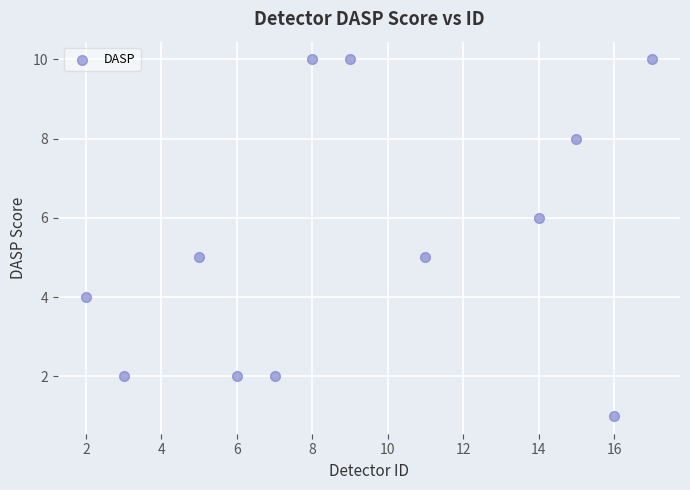

What is the average Y value?

5